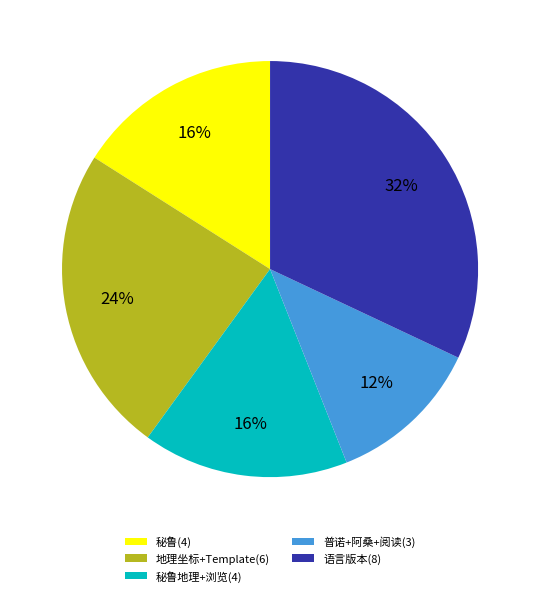

Is there any slice that represents more than half of the pie?

No